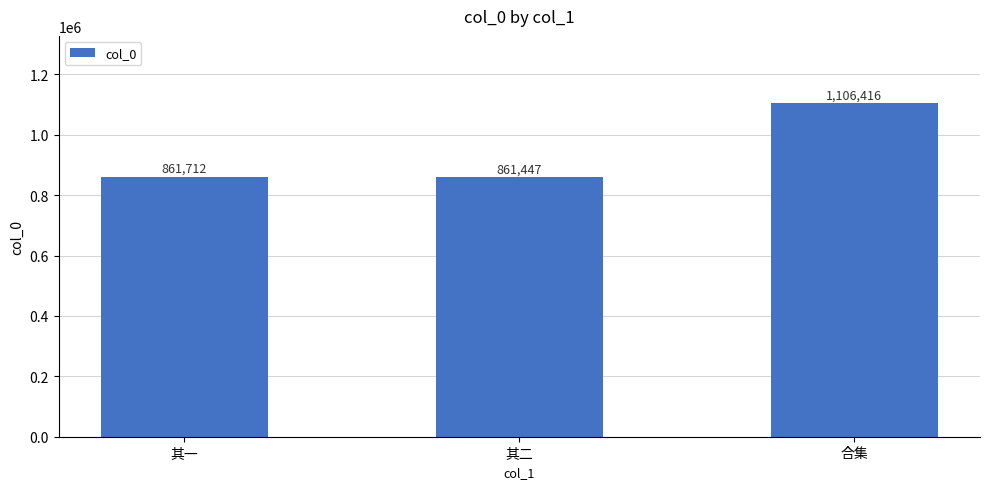

What is the sum of the values at 其一 and 合集?

1968128